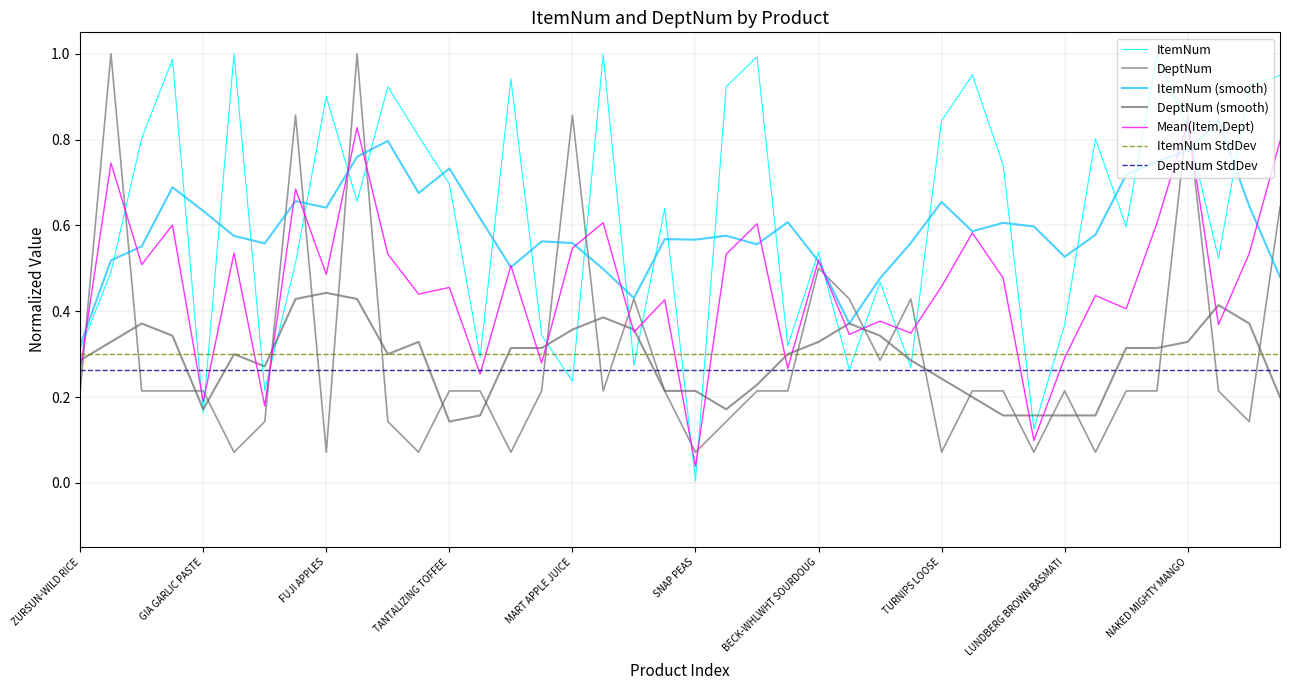

Does the chart display data point markers on the line(s)?

No